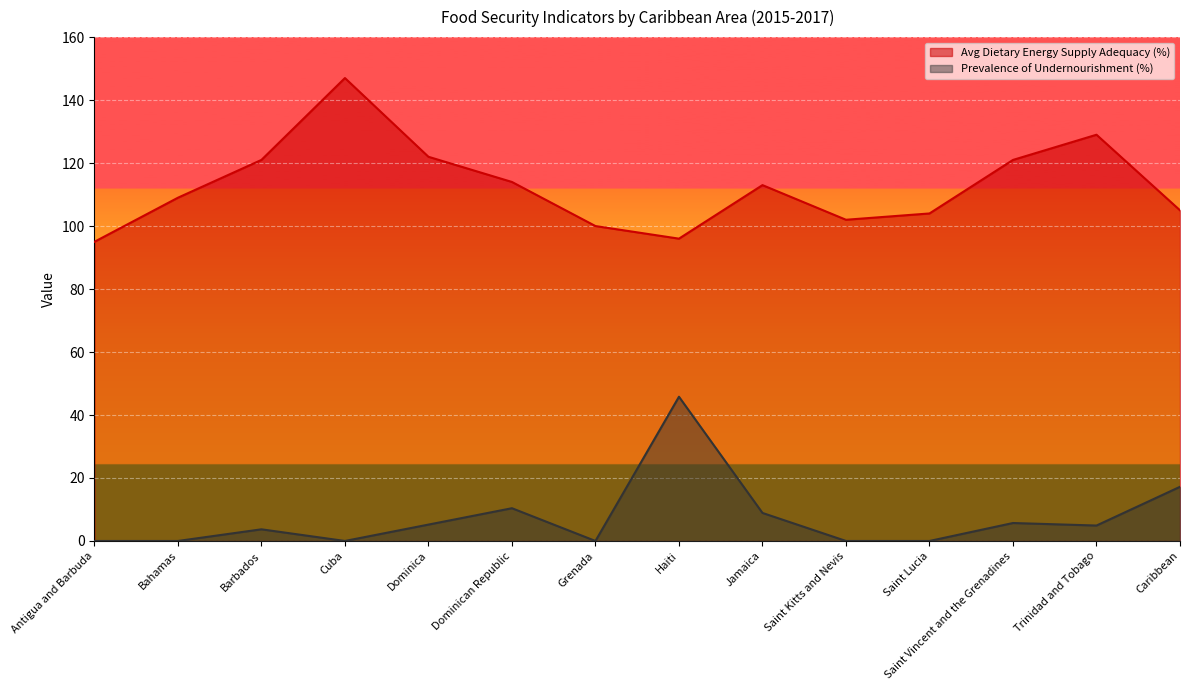

What is the lowest value of the Avg Dietary Energy Supply Adequacy (%) series?

95.0